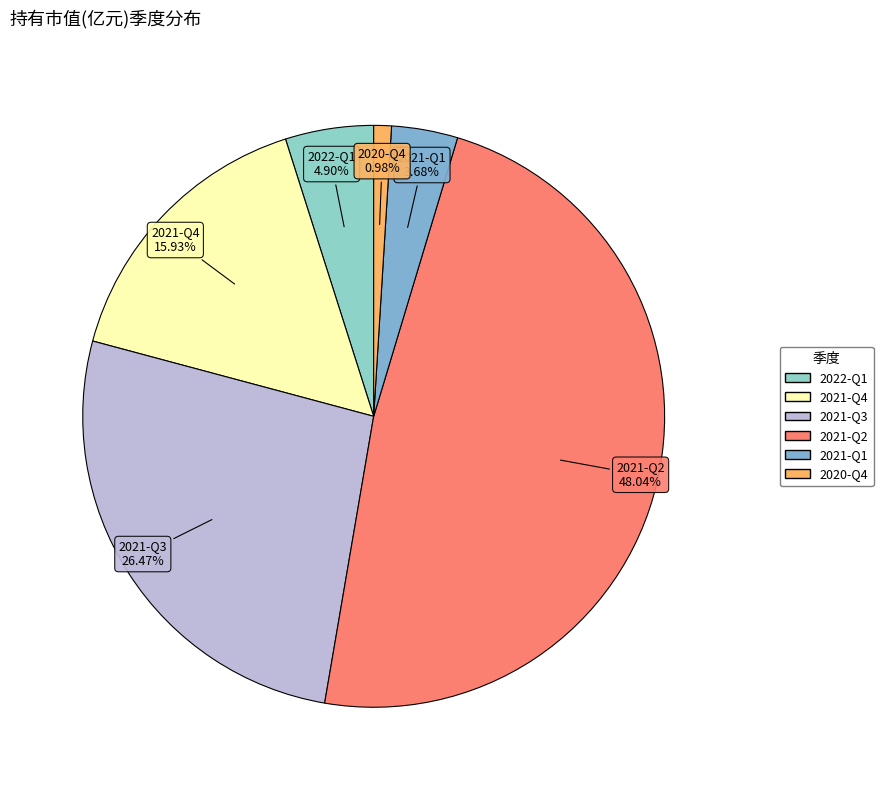

What is the largest slice in the pie chart?

2021-Q2